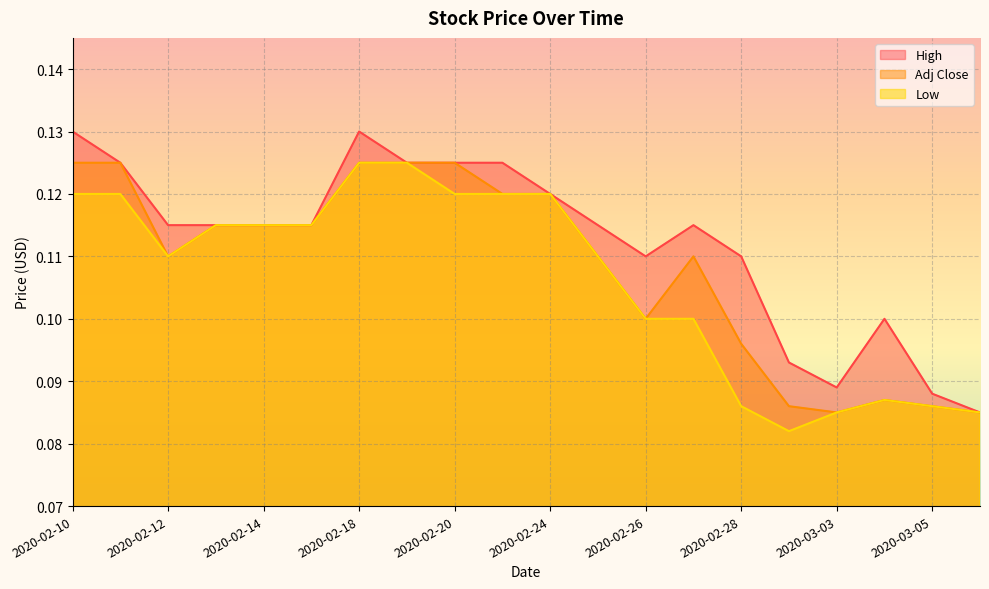

At how many categories does at least one series exceed 0?

20